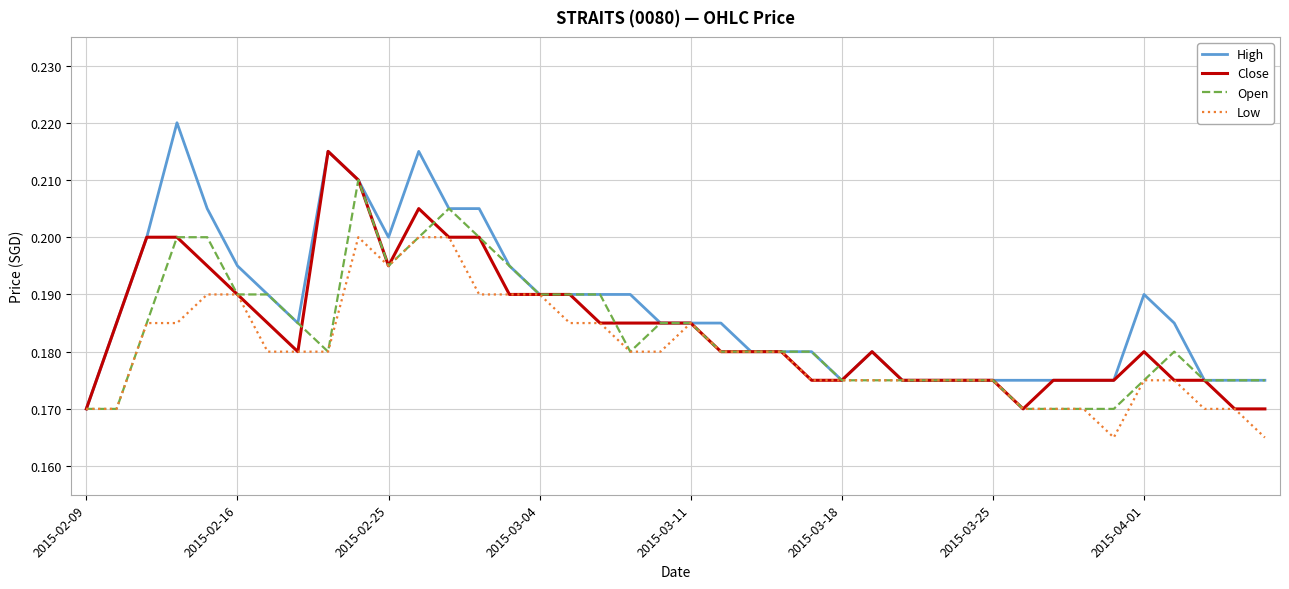

List the series in order of their peak value, highest first.

High, Close, Open, Low